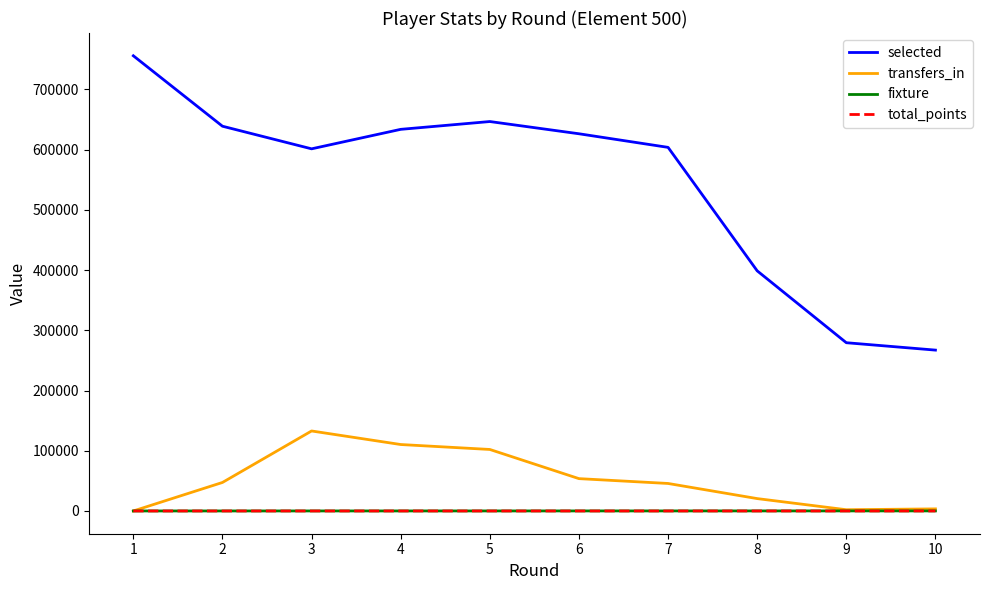

At how many categories does at least one series exceed 16443?

10